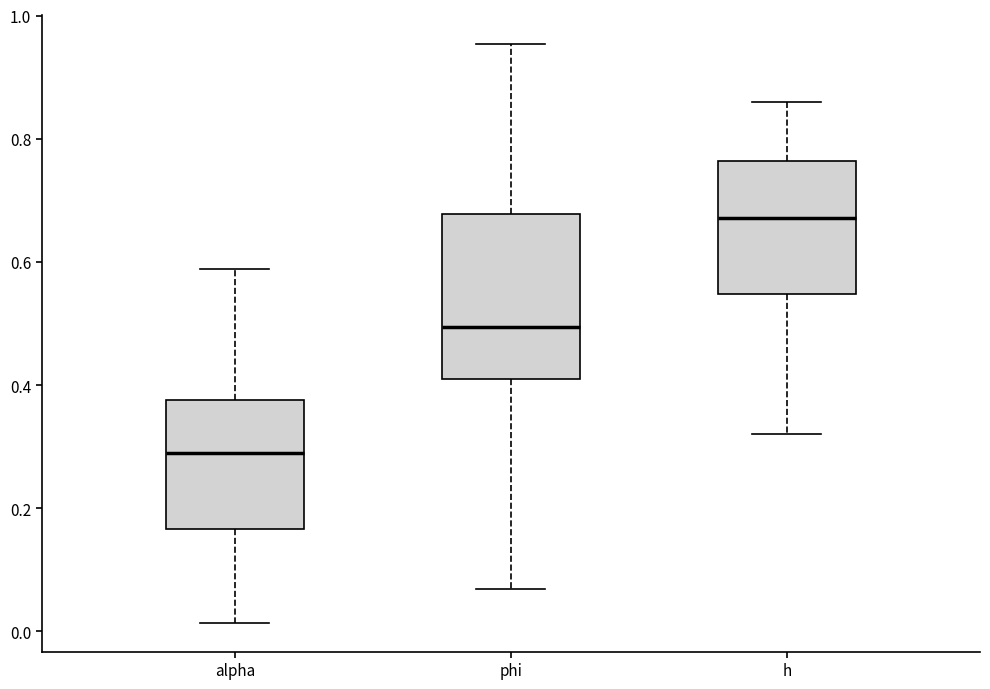

Which box is the tallest, from its lower edge to its upper edge?

phi